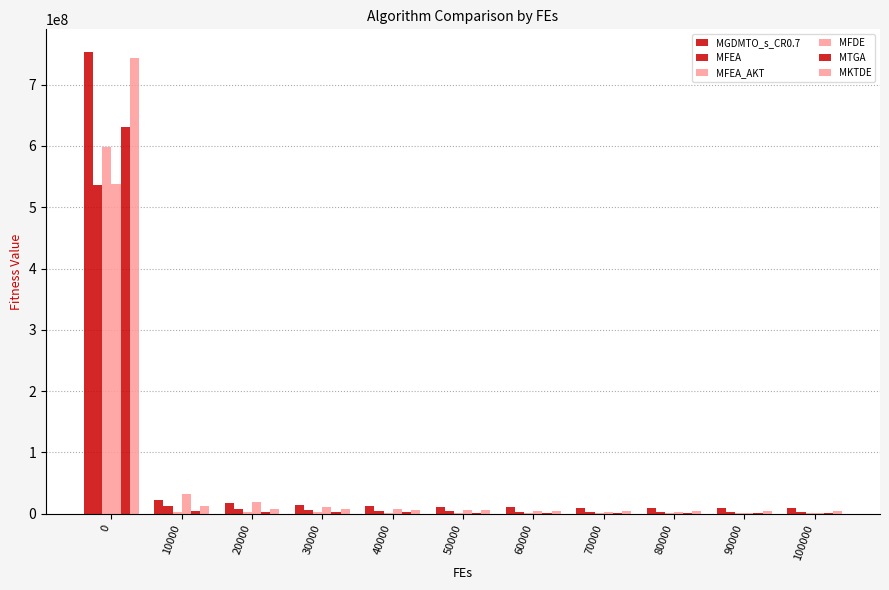

How many data points does each series have?

11